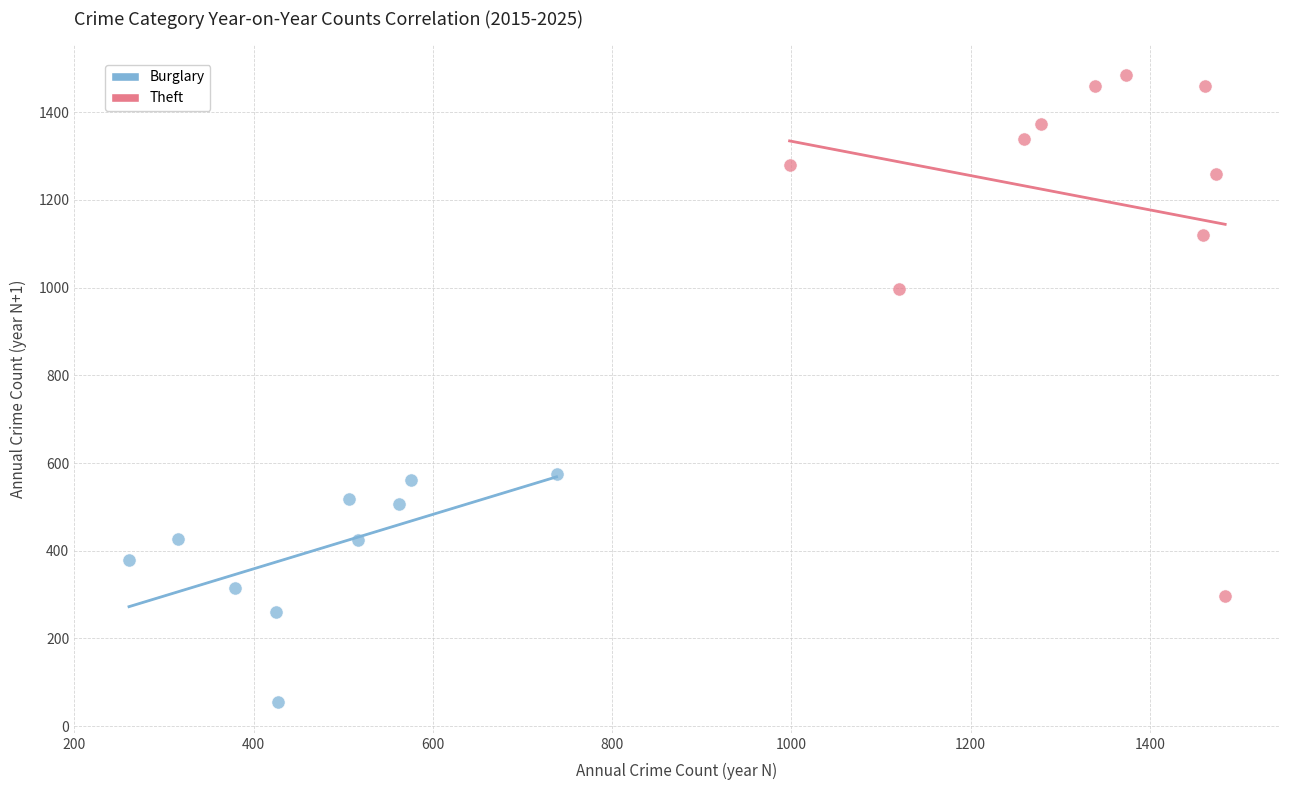

Which series has the largest Y range (max minus min)?

Theft